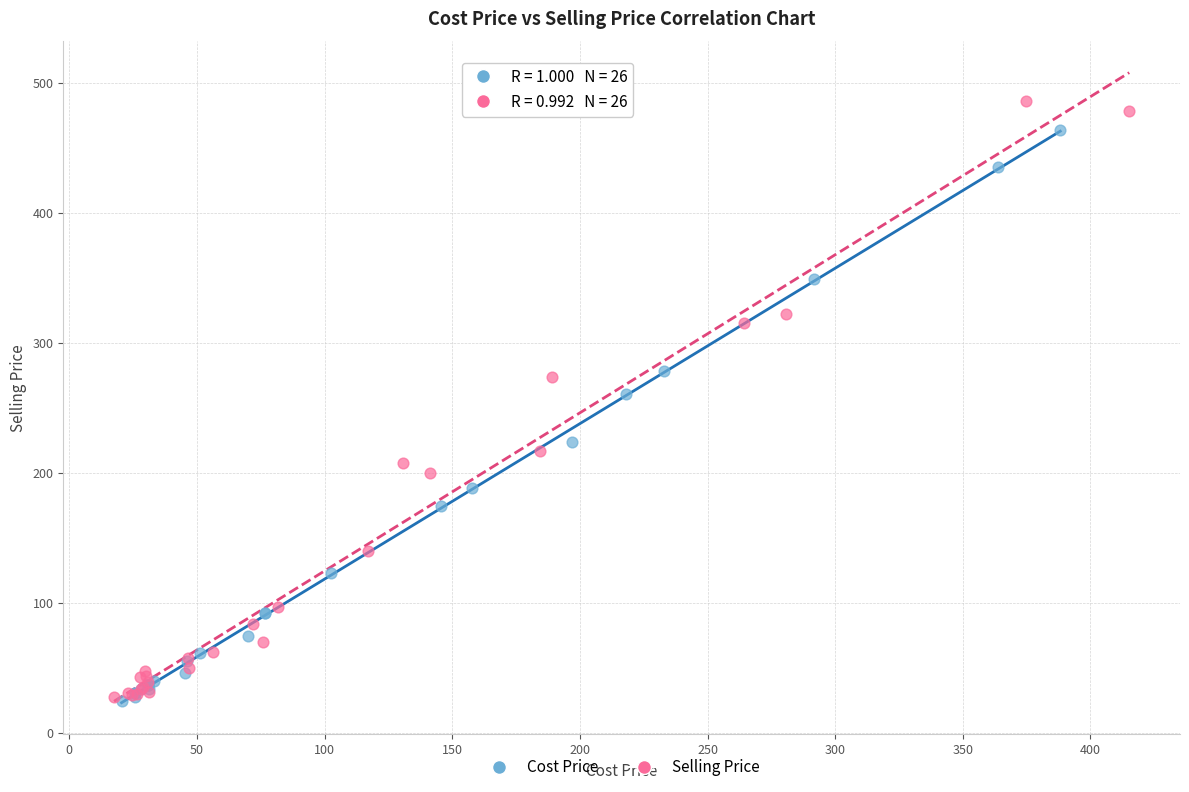

What are all the series names shown in the legend?

Cost Price, Selling Price